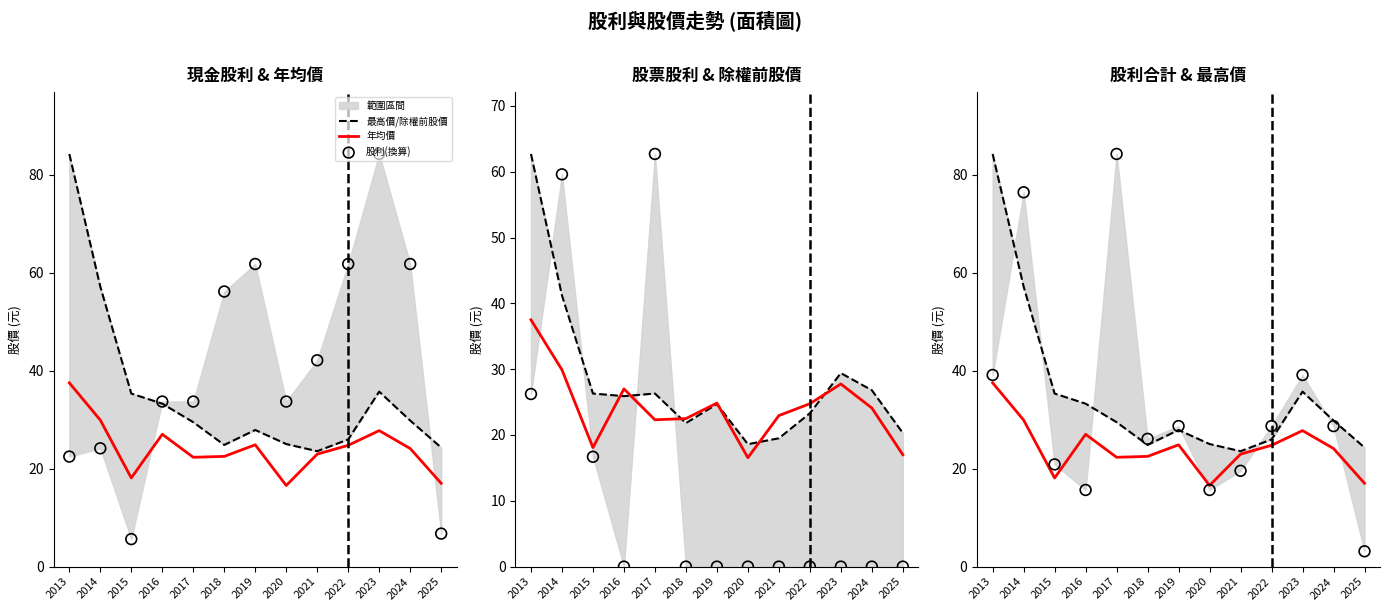

What is the total value across all series at 2014?

163.4